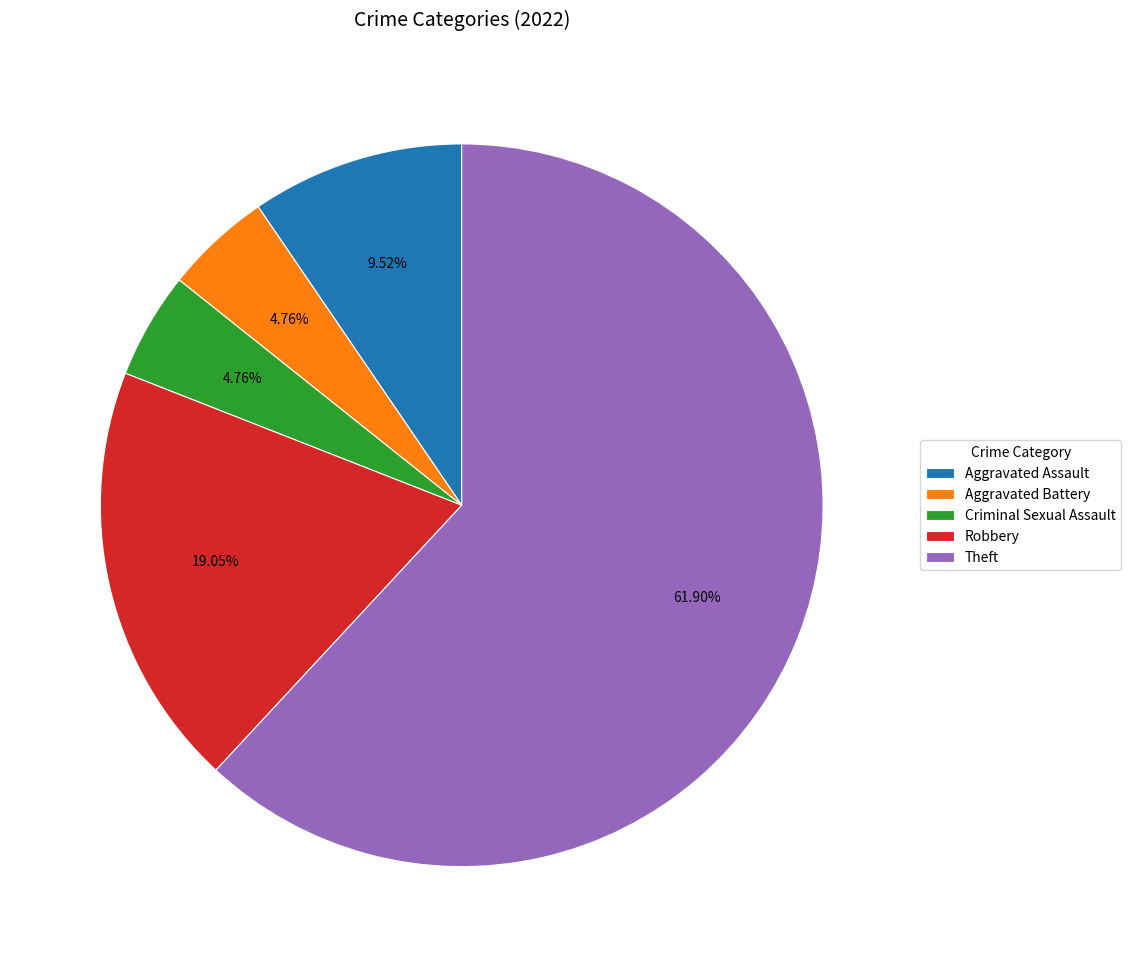

Combined, do Aggravated Assault and Criminal Sexual Assault account for over 50%?

No